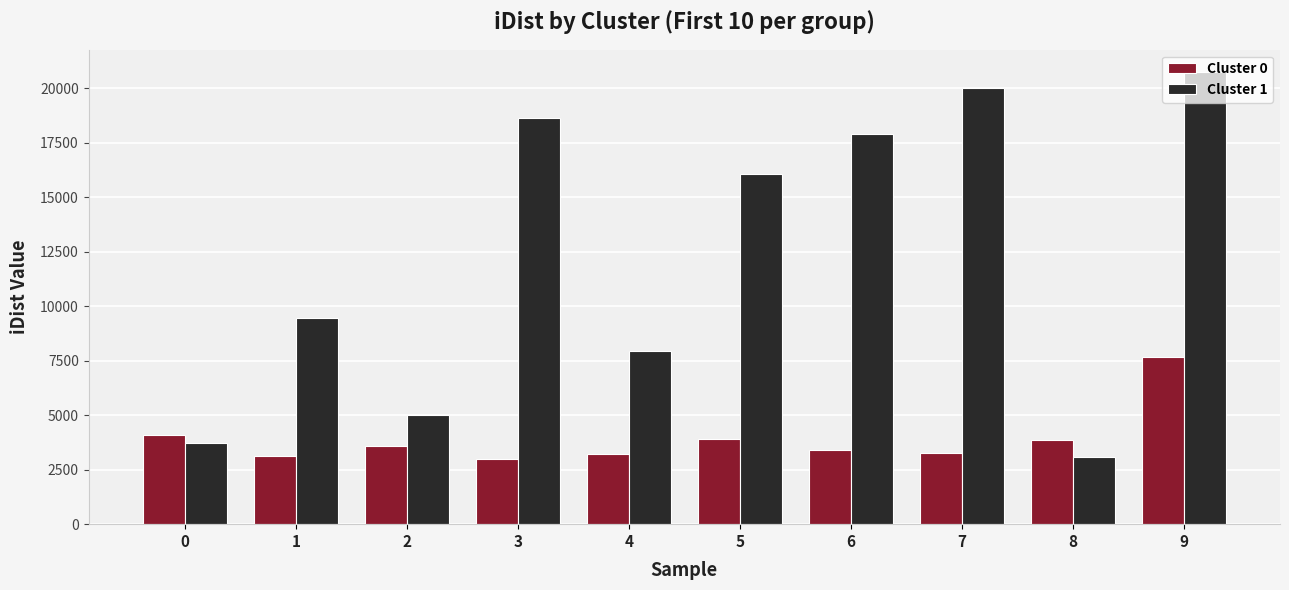

How many values in the Cluster 0 series exceed 3581?

5